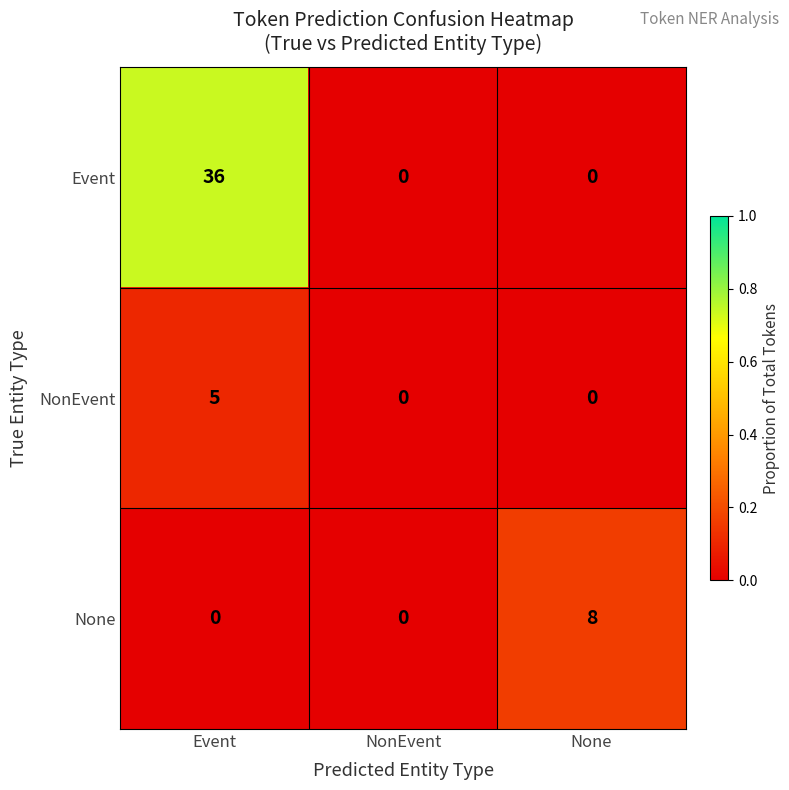

What is the sum of all Event values?

36